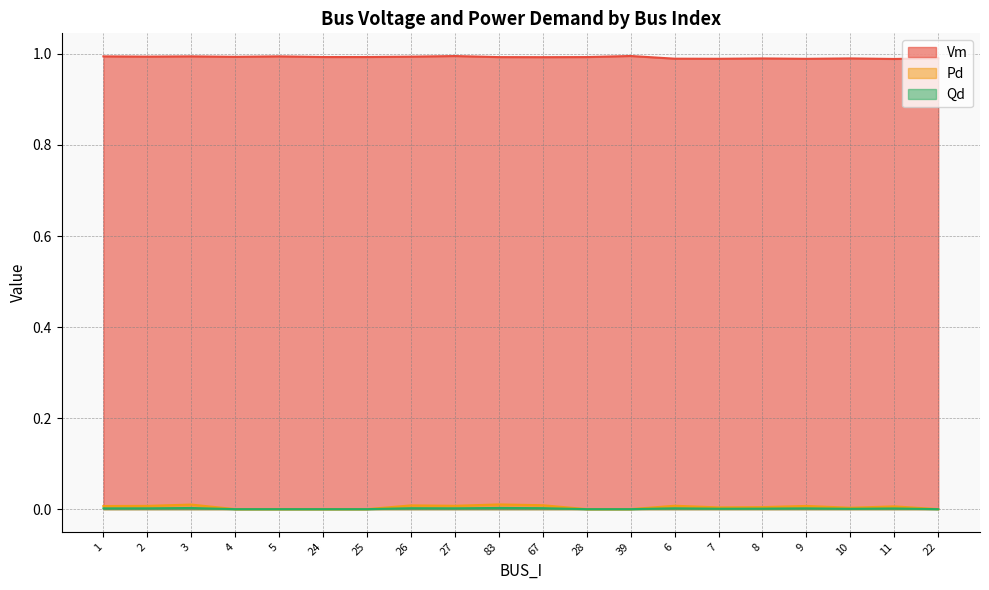

Which series has the largest total across all categories?

Vm